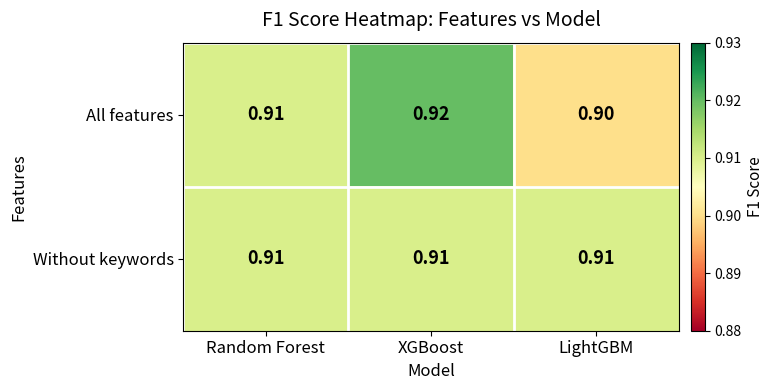

At which category is the sum across all series the highest?

XGBoost